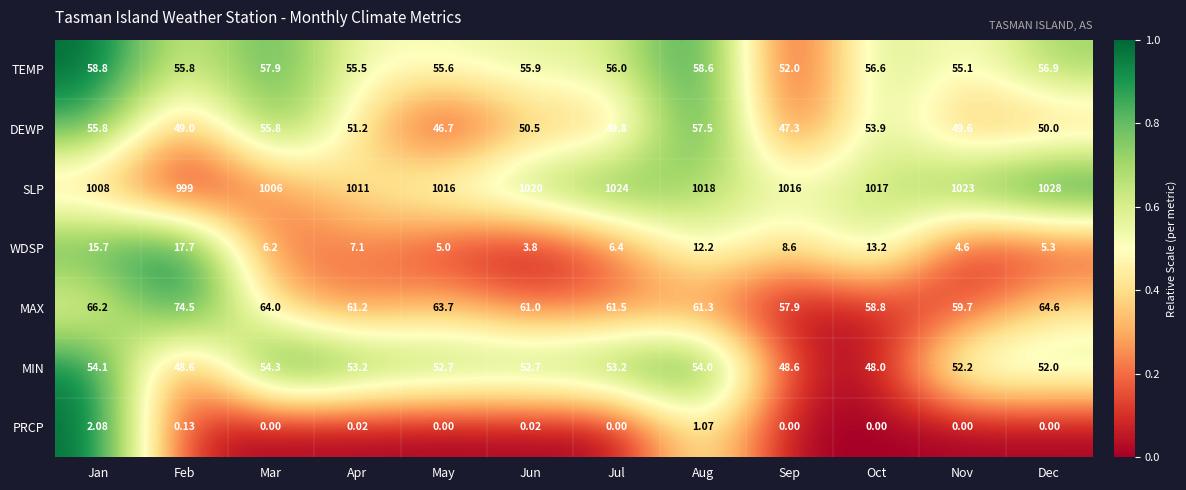

At which label is TEMP closest to 55?

Nov